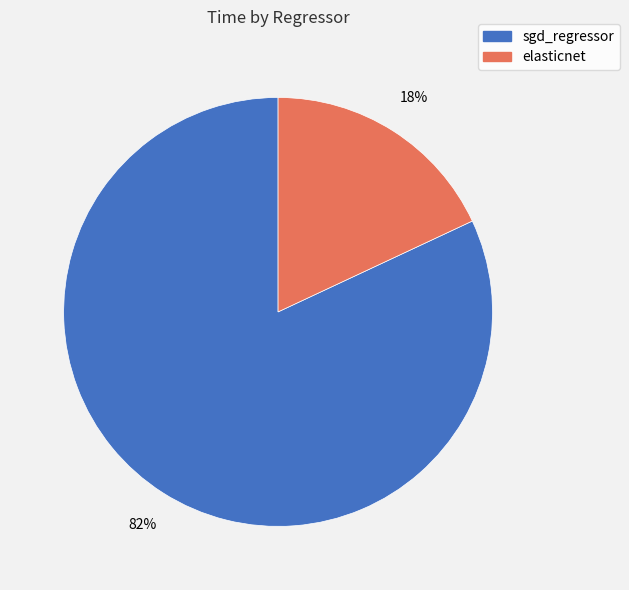

Is there a majority slice in this chart?

Yes